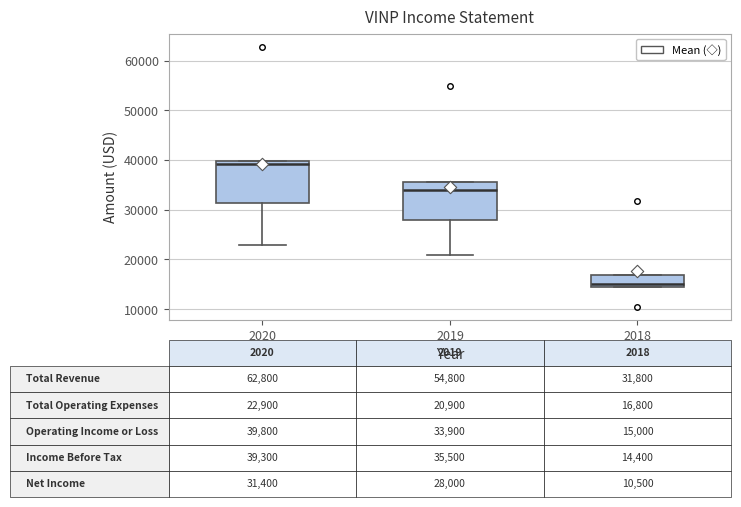

Which box has the lowest median line?

2018